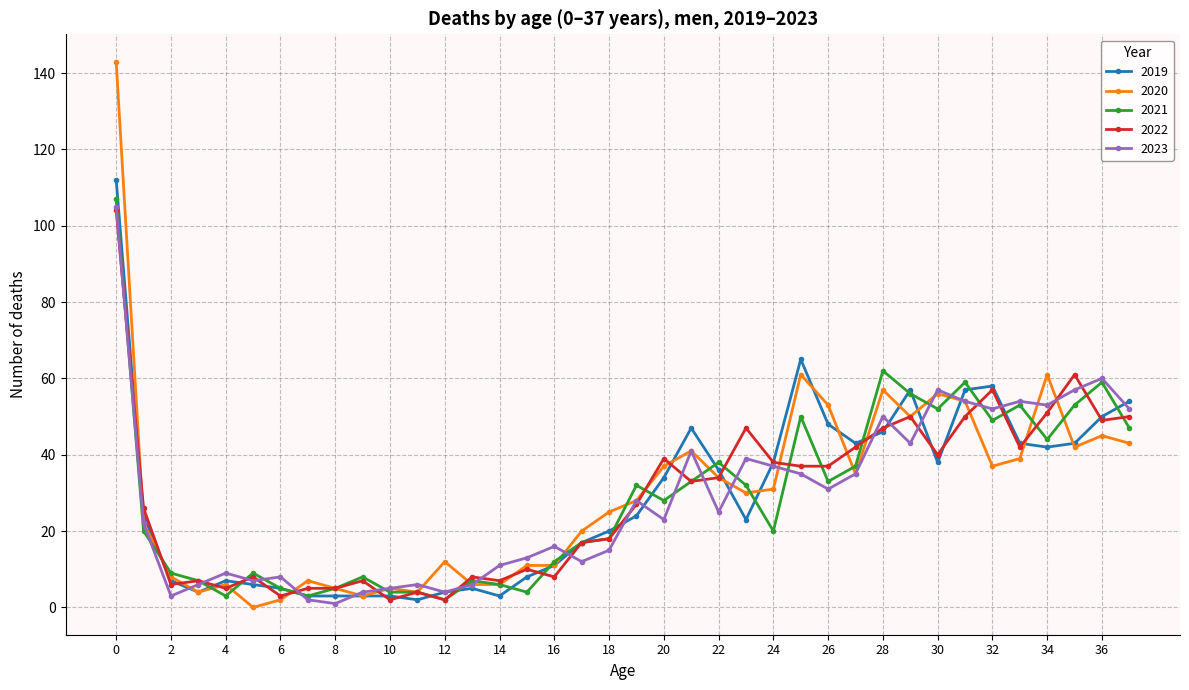

True or false: 2022 has more than 0 points higher than both neighbors.

True